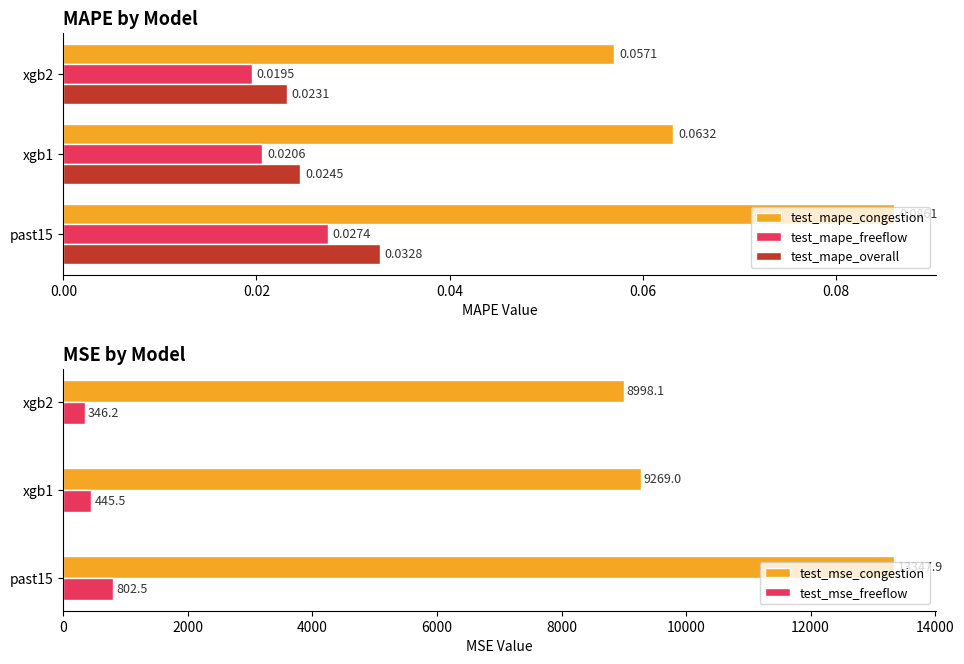

What are all the series names shown in the legend?

test_mape_congestion, test_mape_freeflow, test_mape_overall, test_mse_congestion, test_mse_freeflow